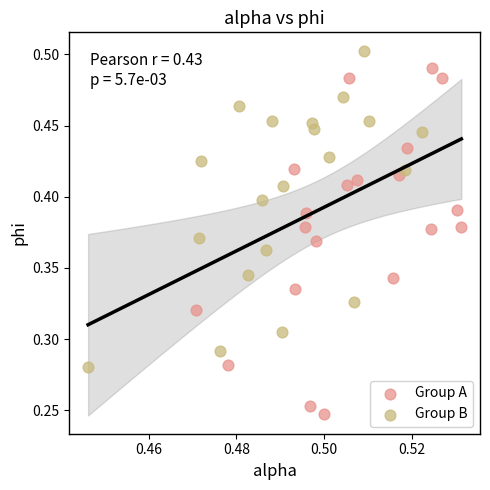

What are all the series names shown in the legend?

Group A, Group B